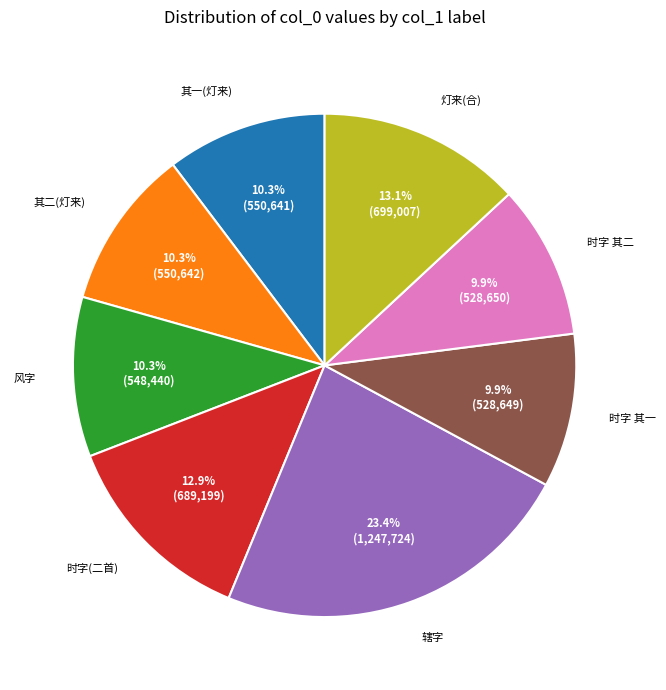

Is there any slice that represents more than half of the pie?

No